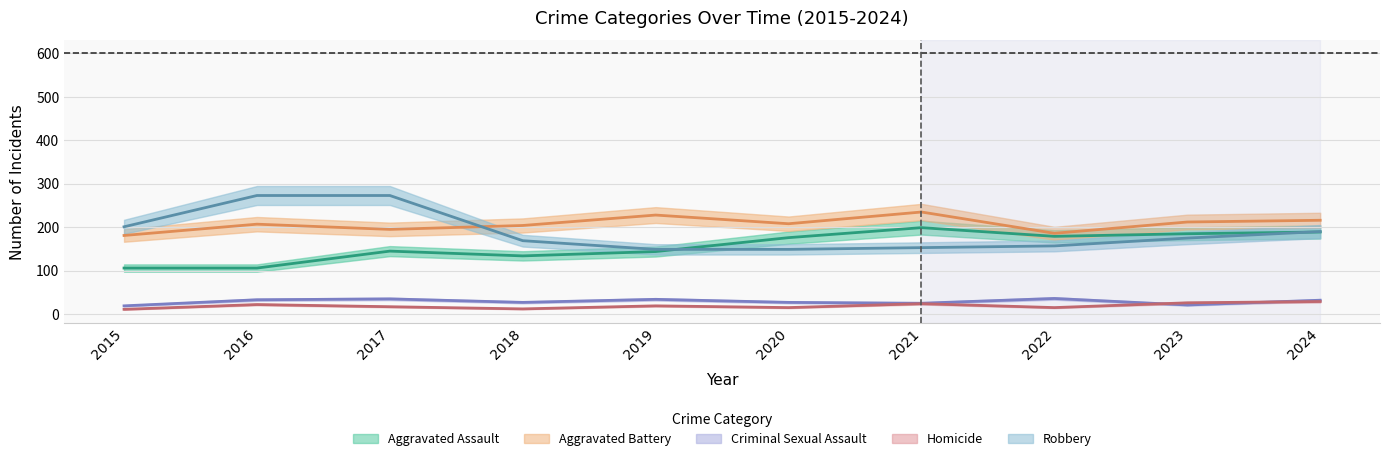

Reading right to left, what are all the values shown in this chart?

Aggravated Assault: 2024=189	2023=185	2022=179	2021=199	2020=176	2019=144	2018=134	2017=145	2016=106	2015=106
Aggravated Battery: 2024=216	2023=212	2022=186	2021=235	2020=208	2019=228	2018=204	2017=195	2016=207	2015=181
Criminal Sexual Assault: 2024=32	2023=21	2022=36	2021=25	2020=27	2019=34	2018=27	2017=35	2016=33	2015=19
Homicide: 2024=29	2023=26	2022=15	2021=24	2020=15	2019=19	2018=12	2017=17	2016=22	2015=11
Robbery: 2024=190	2023=175	2022=157	2021=153	2020=149	2019=149	2018=169	2017=273	2016=273	2015=201